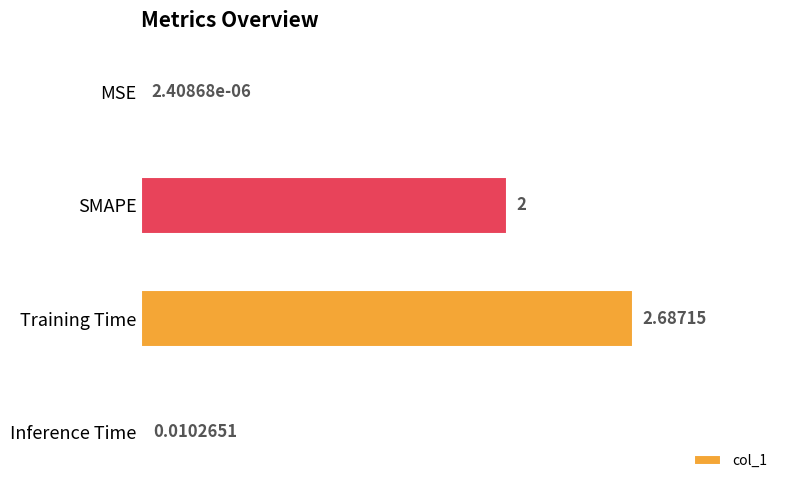

At which label is the value closest to 1?

Inference Time